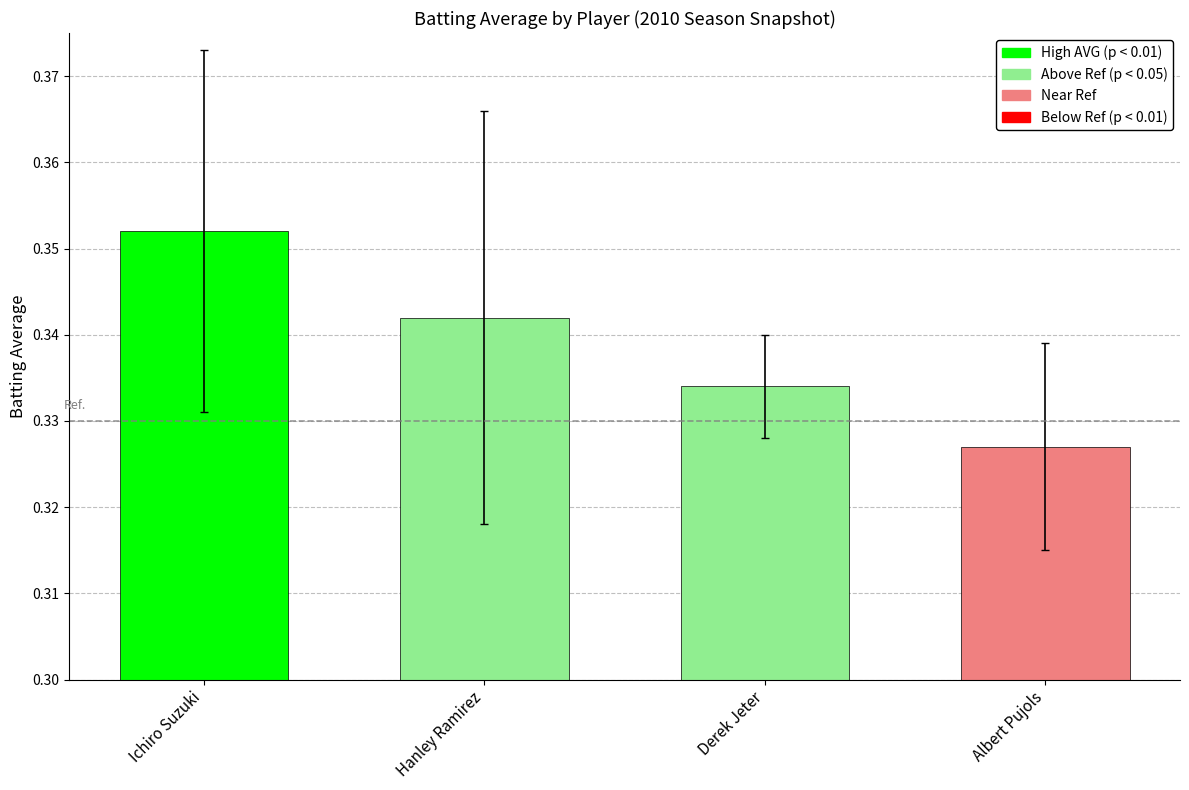

The value at Albert Pujols is 0.5. True or false?

False